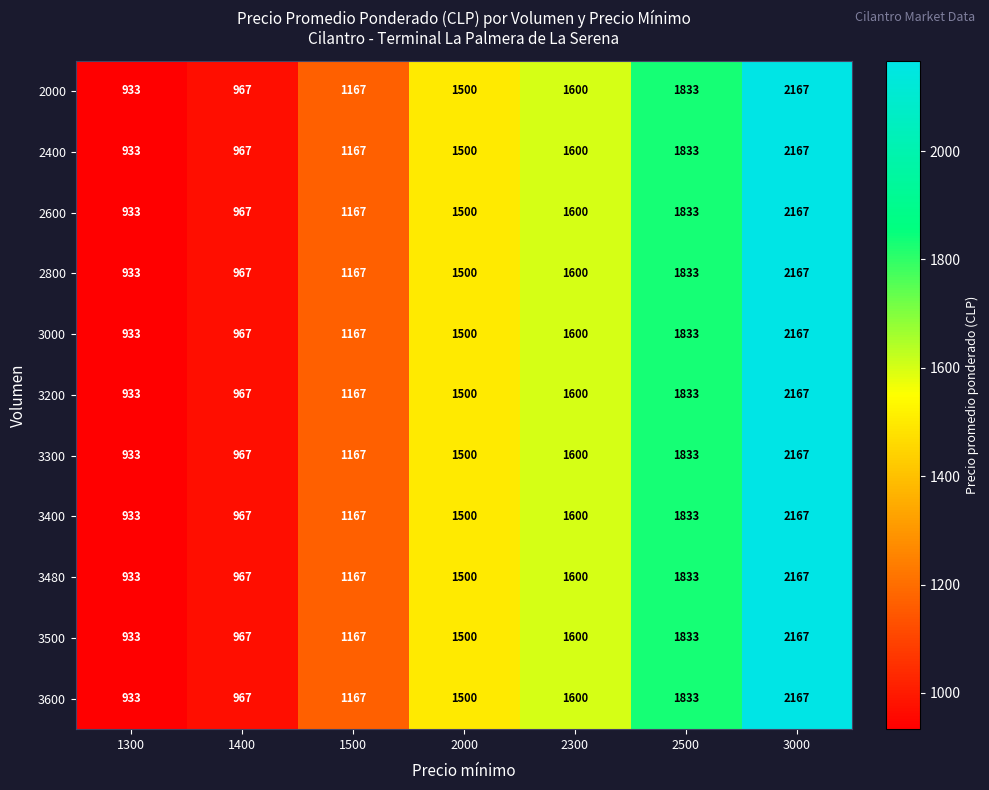

The 2600 series shows 1600 at 2300. True or false?

True